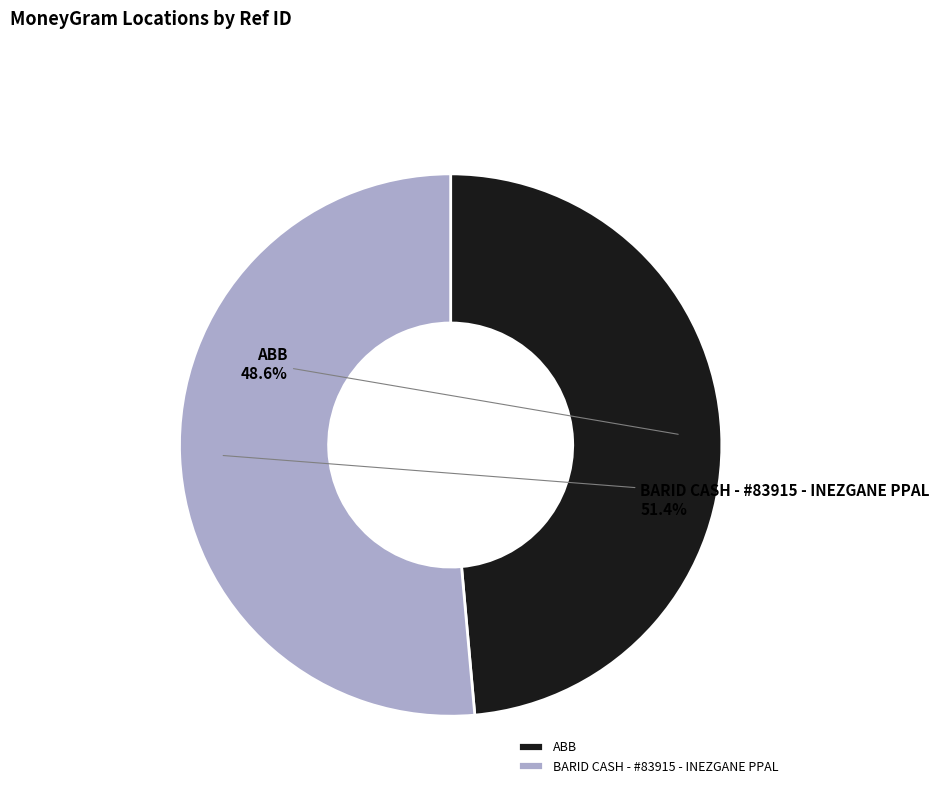

To the nearest percent, what is the difference between the ABB and BARID CASH - #83915 - INEZGANE PPAL slice percentages?

3%